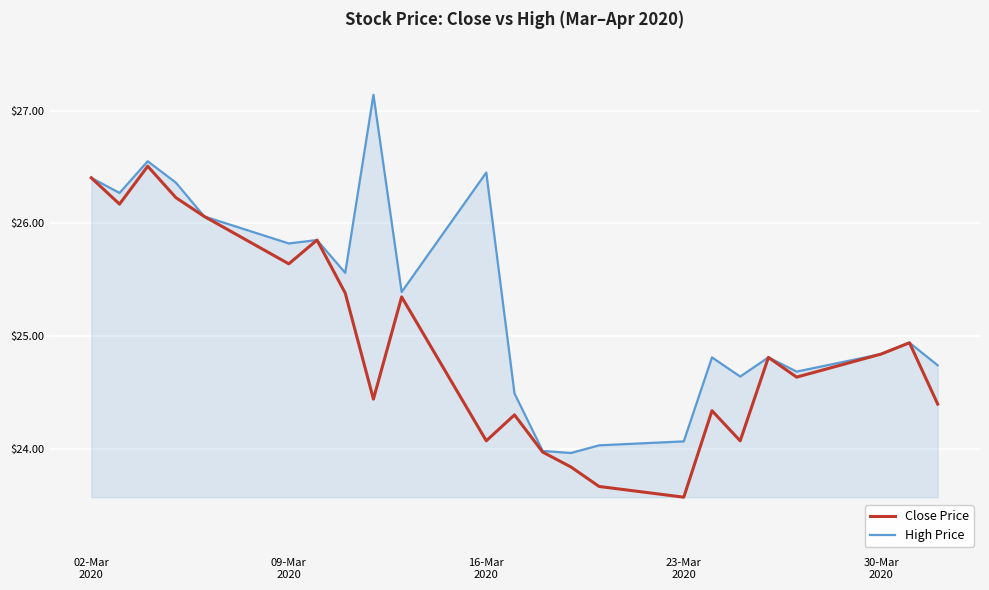

What is the sum of all High Price values?

581.8